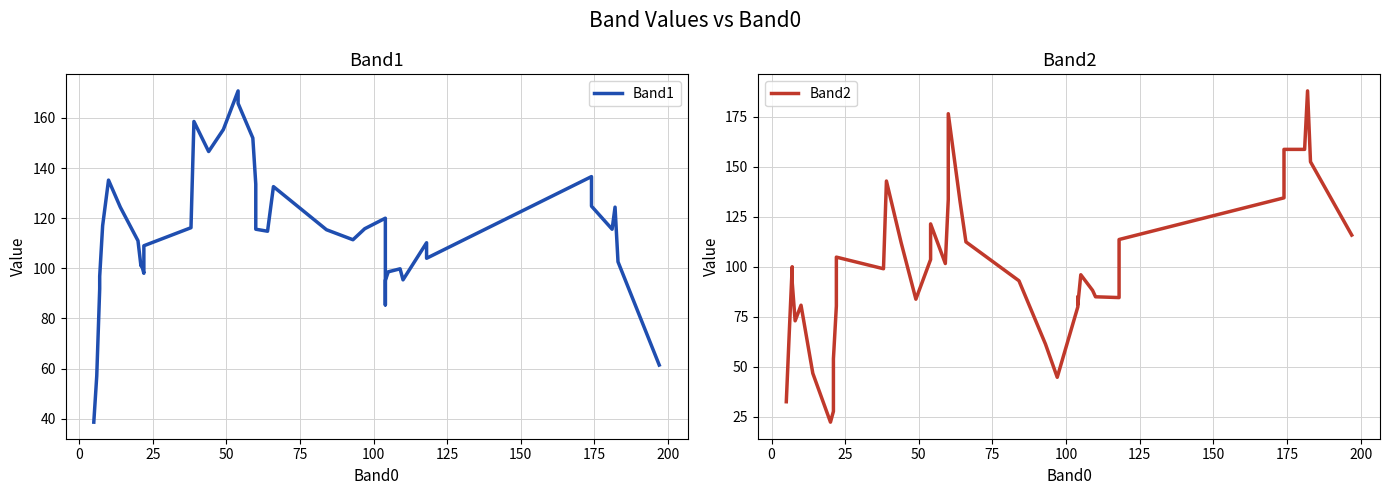

What is the smallest value displayed?

22.4